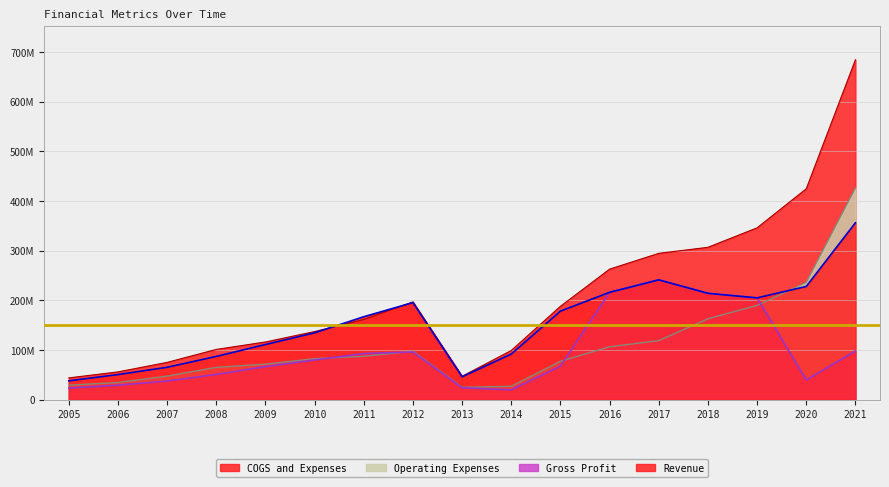

Does the chart have visible grid lines?

Yes